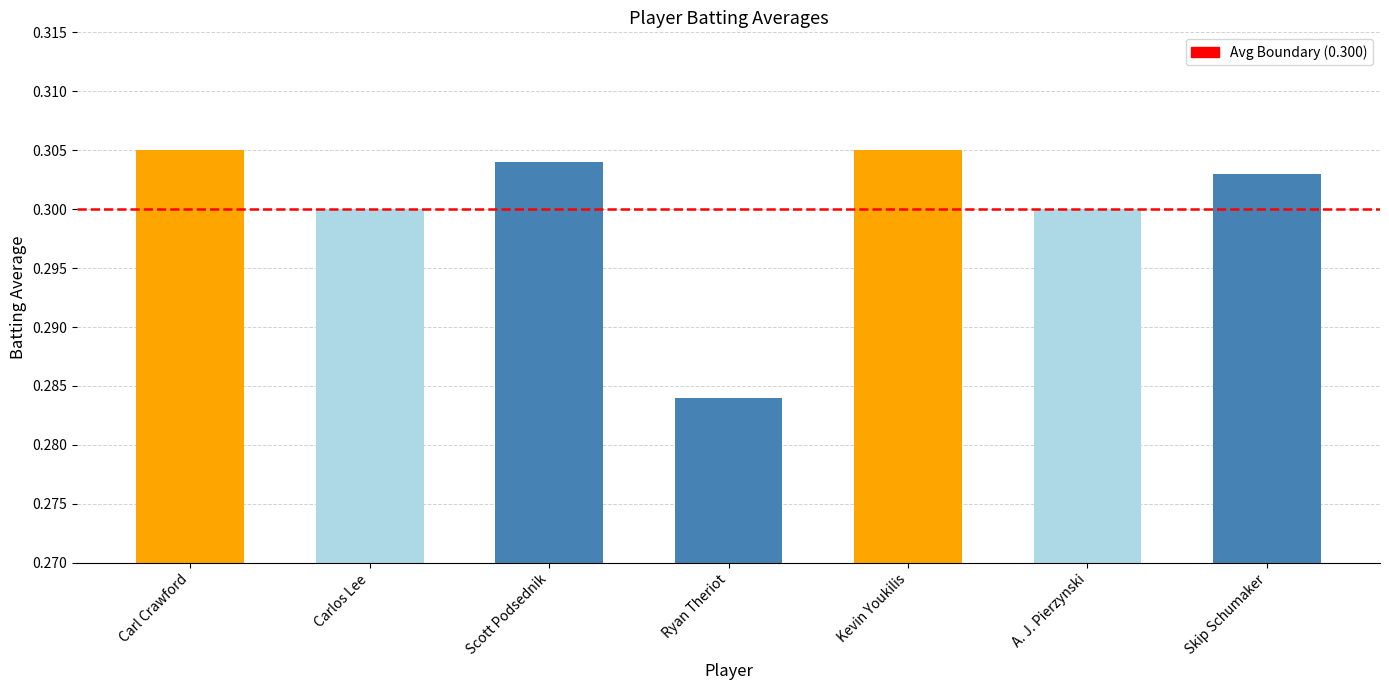

What is the label of the 3rd bar from the right?

Kevin Youkilis